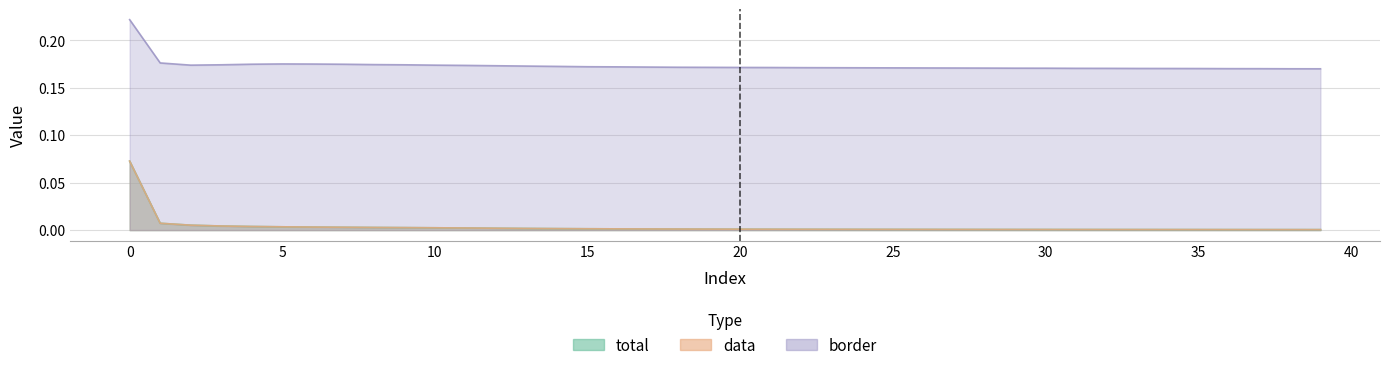

Reading right to left, extract all data points from this chart.

total: 0.0	0.0	0.0	0.0	0.0	0.0	0.0	0.0	0.0	0.0	0.0	0.0	0.0	0.0	0.0	0.0	0.0	0.0	0.0	0.0	0.0	0.0	0.0	0.0	0.0	0.0	0.0	0.0	0.0	0.0	0.0	0.0	0.0	0.0	0.0	0.0	0.0	0.0	0.0	0.1
data: 0.0	0.0	0.0	0.0	0.0	0.0	0.0	0.0	0.0	0.0	0.0	0.0	0.0	0.0	0.0	0.0	0.0	0.0	0.0	0.0	0.0	0.0	0.0	0.0	0.0	0.0	0.0	0.0	0.0	0.0	0.0	0.0	0.0	0.0	0.0	0.0	0.0	0.0	0.0	0.1
border: 0.2	0.2	0.2	0.2	0.2	0.2	0.2	0.2	0.2	0.2	0.2	0.2	0.2	0.2	0.2	0.2	0.2	0.2	0.2	0.2	0.2	0.2	0.2	0.2	0.2	0.2	0.2	0.2	0.2	0.2	0.2	0.2	0.2	0.2	0.2	0.2	0.2	0.2	0.2	0.2